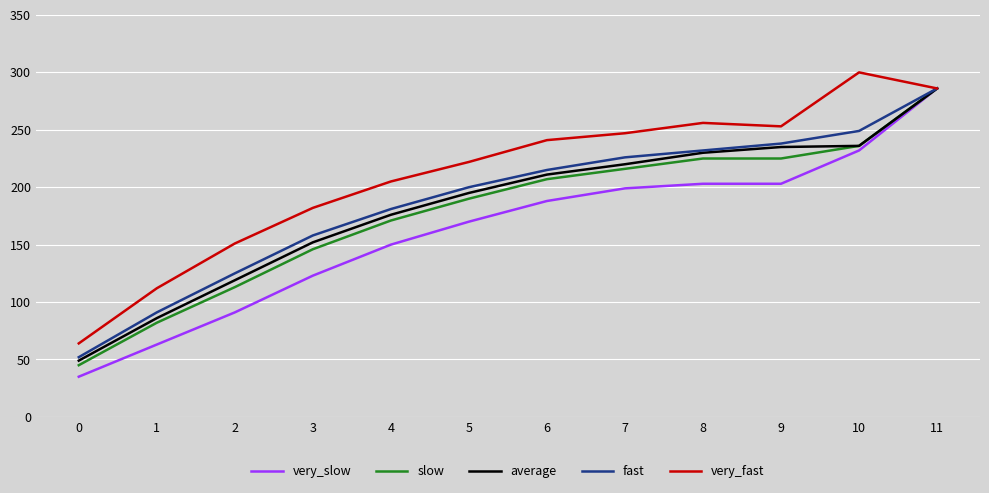

Count the number of categories in the chart.

12